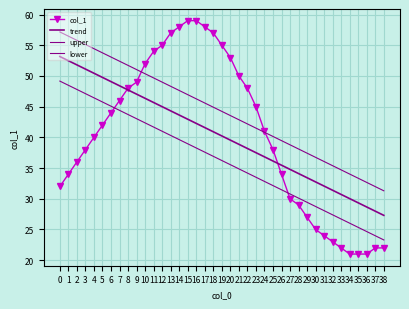

How many data points in lower are less than 36?

19